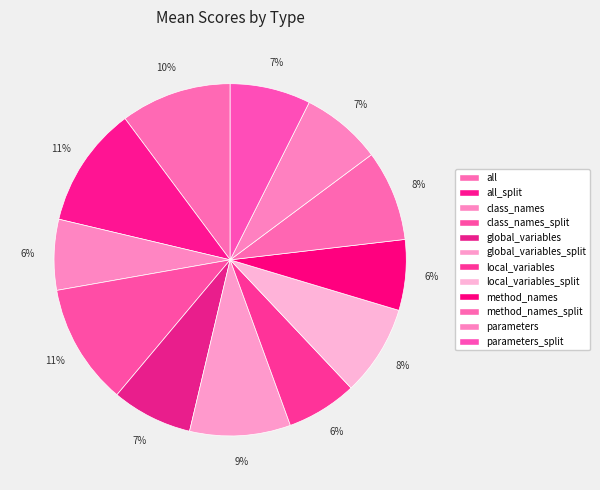

Rank the categories by value from lowest to highest.

class_names, local_variables, method_names, global_variables, parameters, parameters_split, local_variables_split, method_names_split, global_variables_split, all, all_split, class_names_split